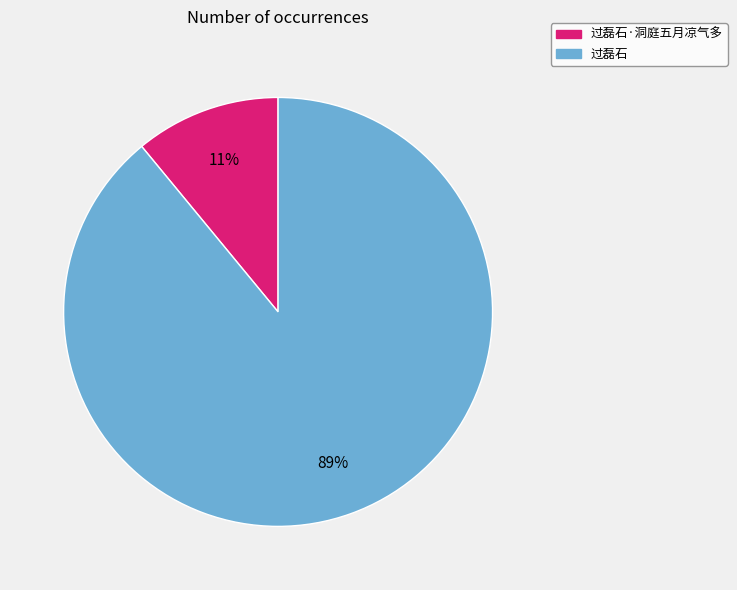

Is there a majority slice in this chart?

Yes